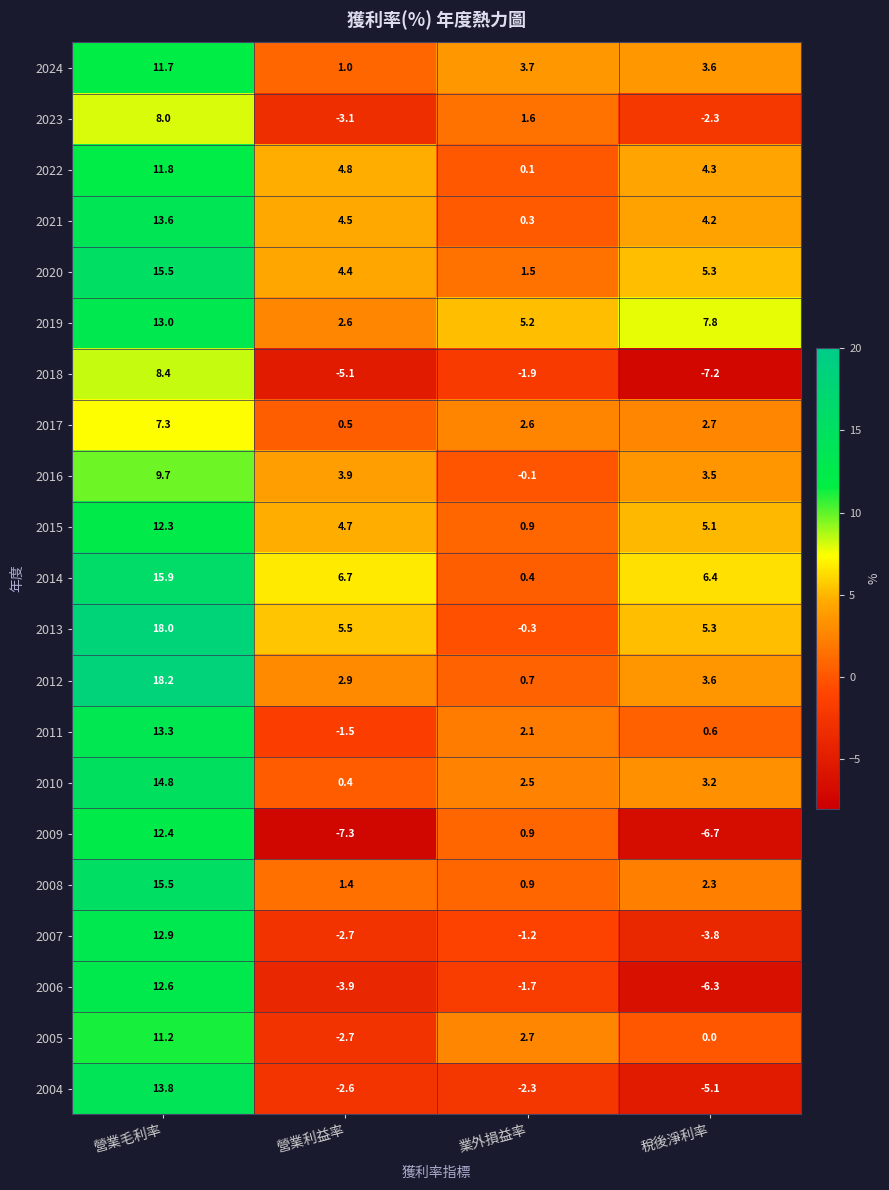

Where is 2008 nearest to the value 8?

稅後淨利率